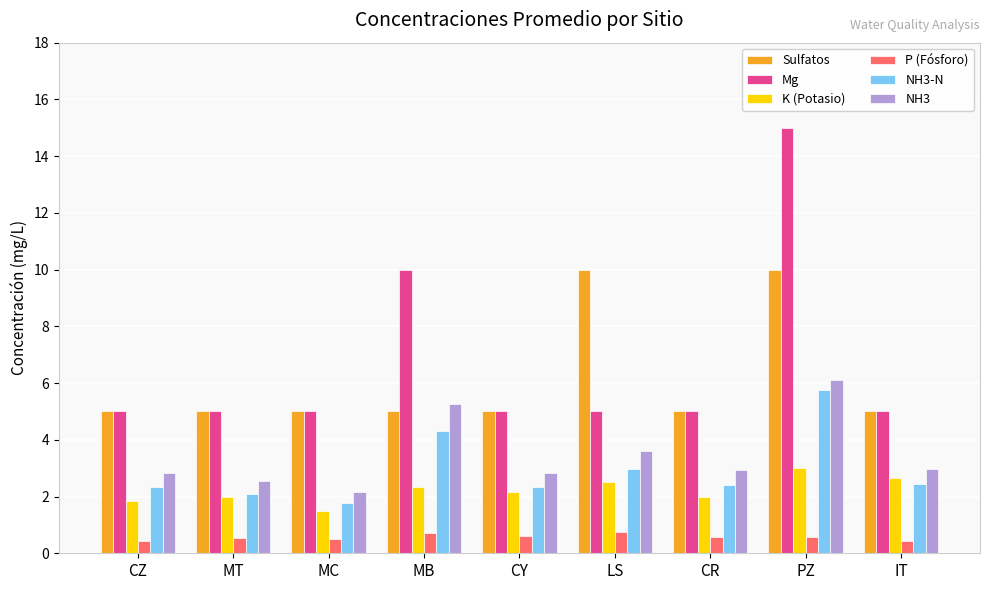

Rank the series at PZ from lowest to highest value.

P (Fósforo), K (Potasio), NH3-N, NH3, Sulfatos, Mg